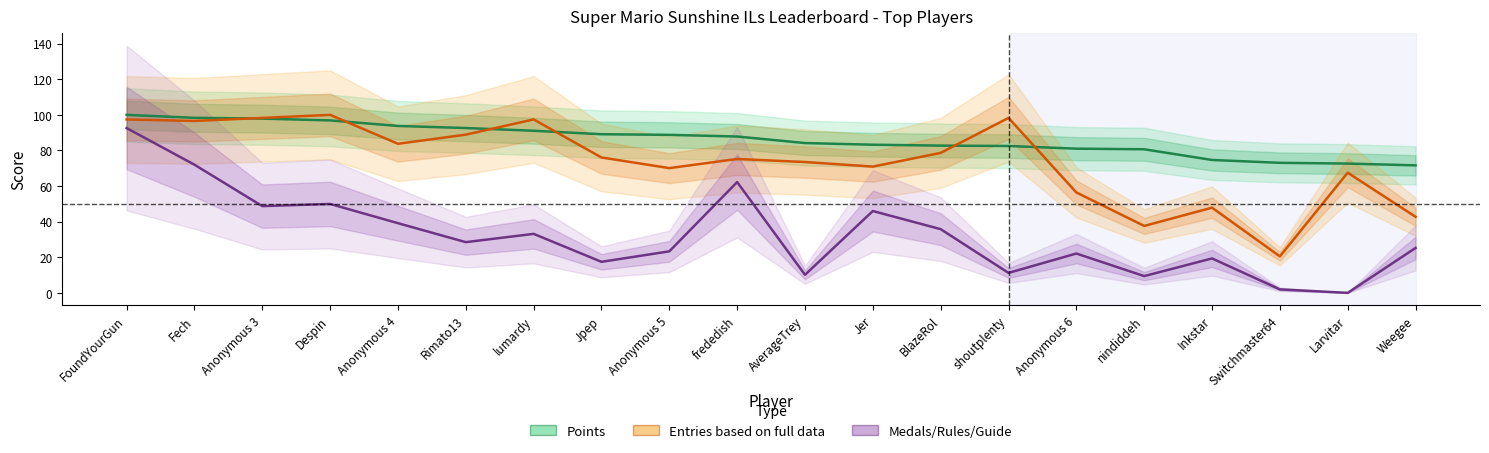

At how many categories does at least one series exceed 69?

20